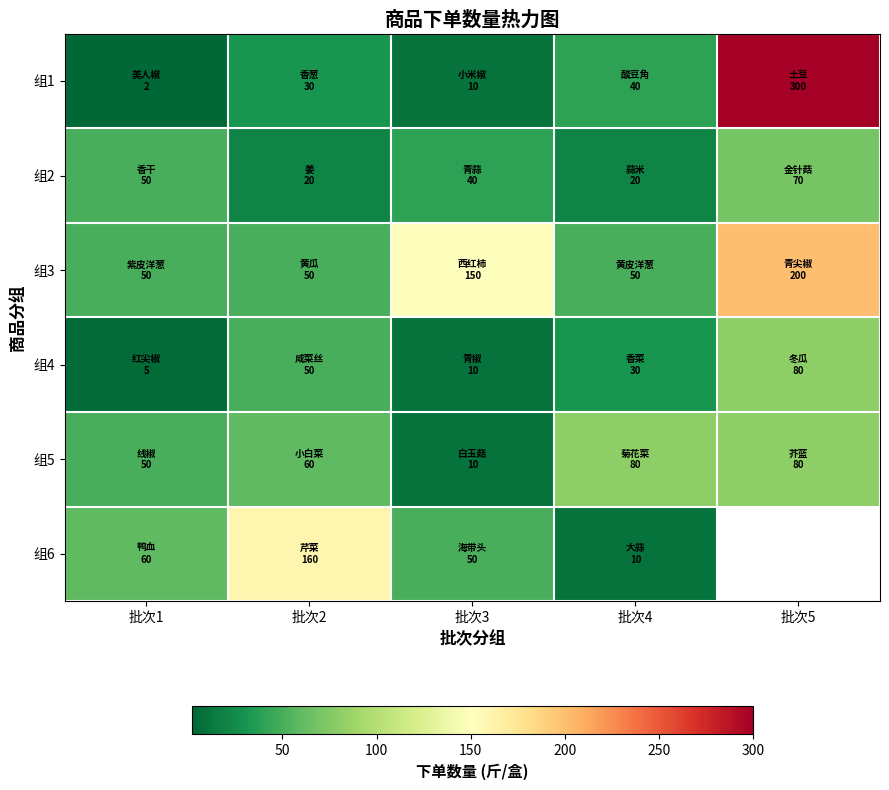

Where is 组6 nearest to the value 85?

批次1